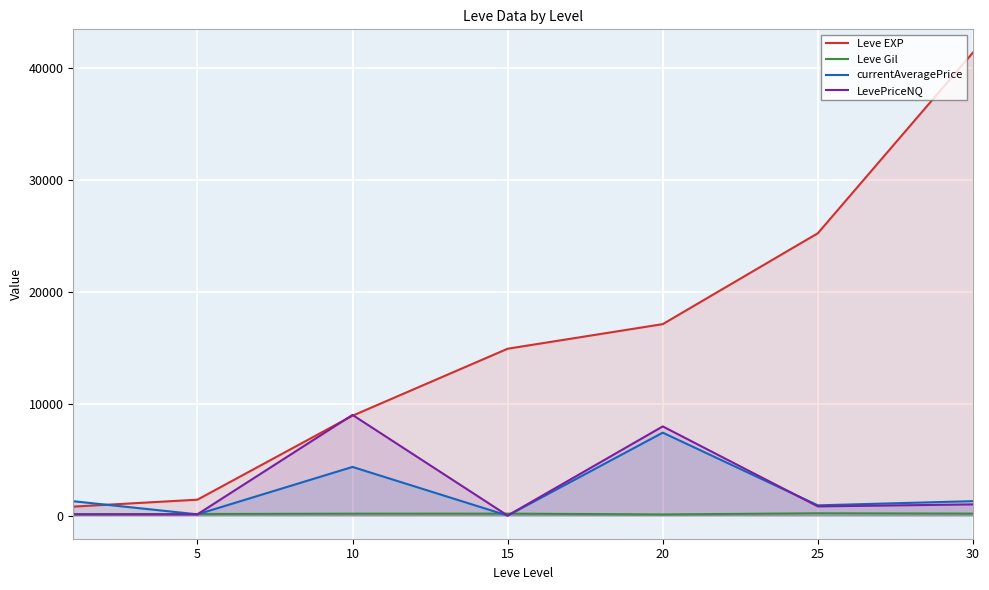

Reading left to right, transcribe all the data shown in this chart.

Leve EXP: 800.0	1420.0	8930.0	14920.0	17120.0	25250.0	41410.0
Leve Gil: 113.0	140.0	168.0	172.0	101.0	203.0	175.0
currentAveragePrice: 1282.3	110.9	4349.3	0.0	7414.4	914.8	1289.8
LevePriceNQ: 116.6	110.9	9001.0	0.0	7973.5	819.8	1000.0